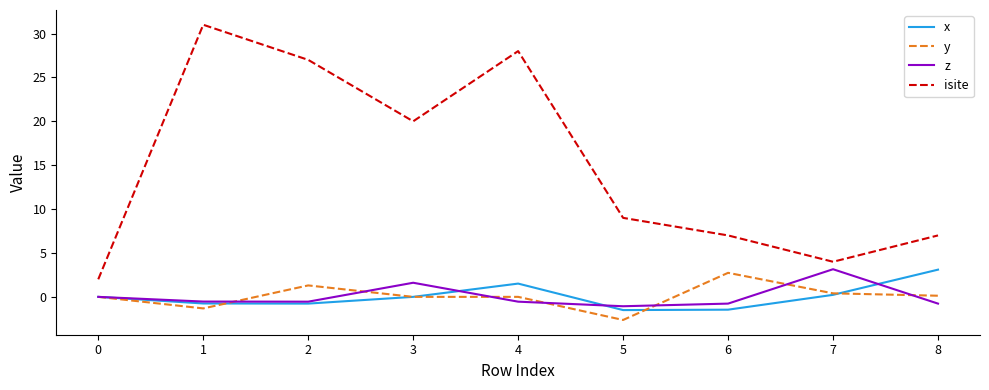

Which series has the widest spread of values?

isite